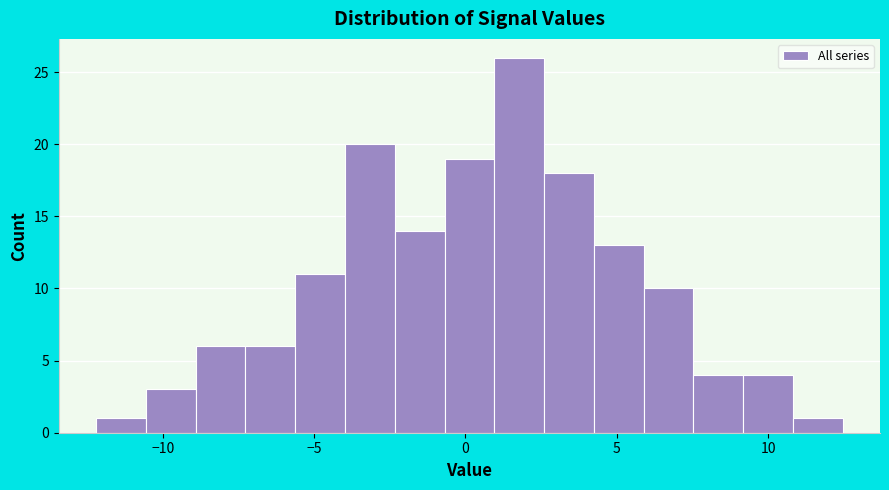

Read against the x-axis, roughly where is the centre of the tallest bar?

2.0